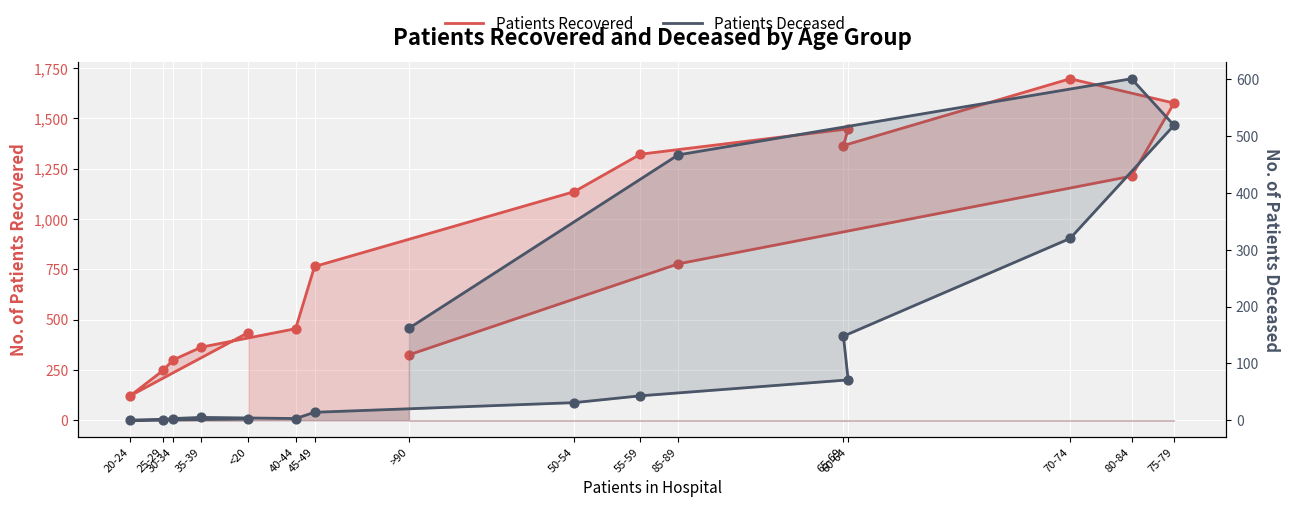

Which series has the widest spread of Y values?

patients_recovered